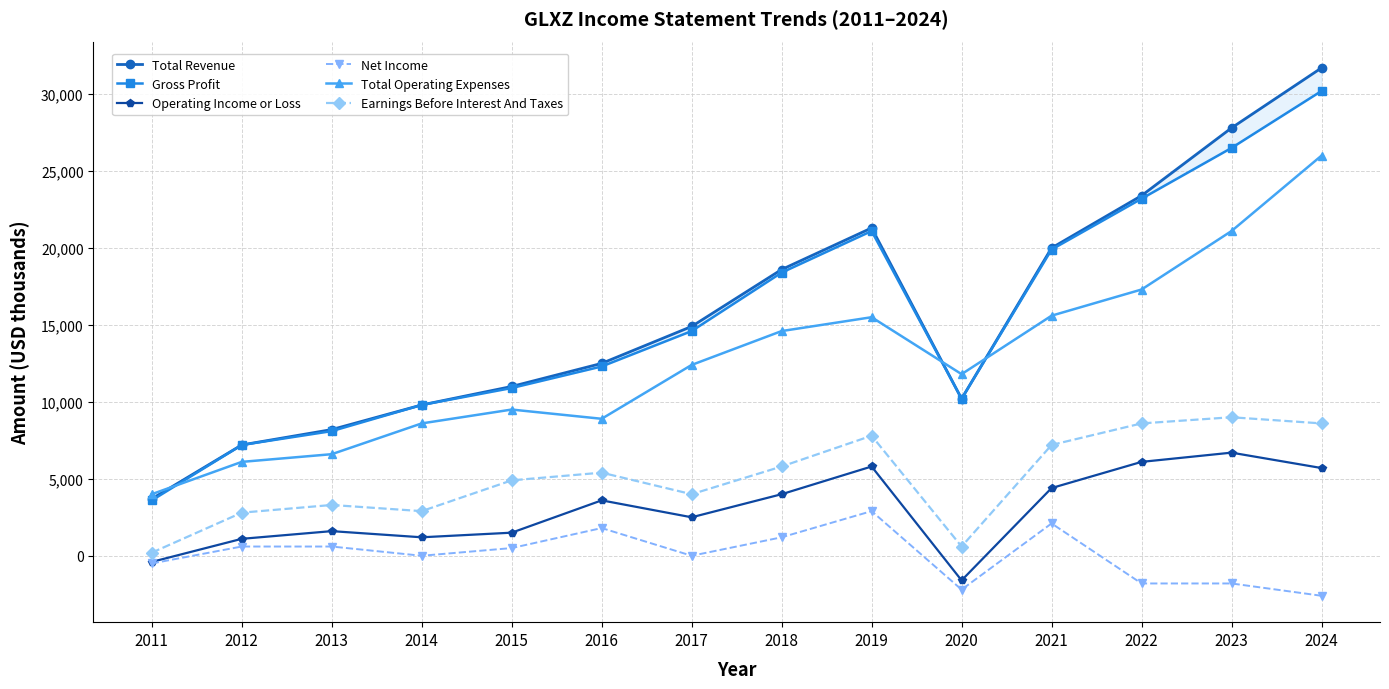

How many values in the Gross Profit series exceed 14600?

6